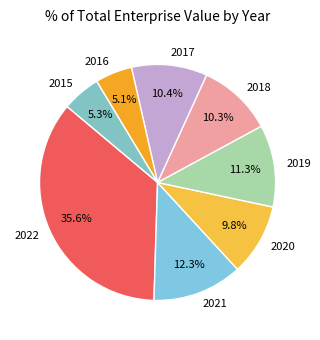

True or false: 2021 accounts for 12% of the total.

True